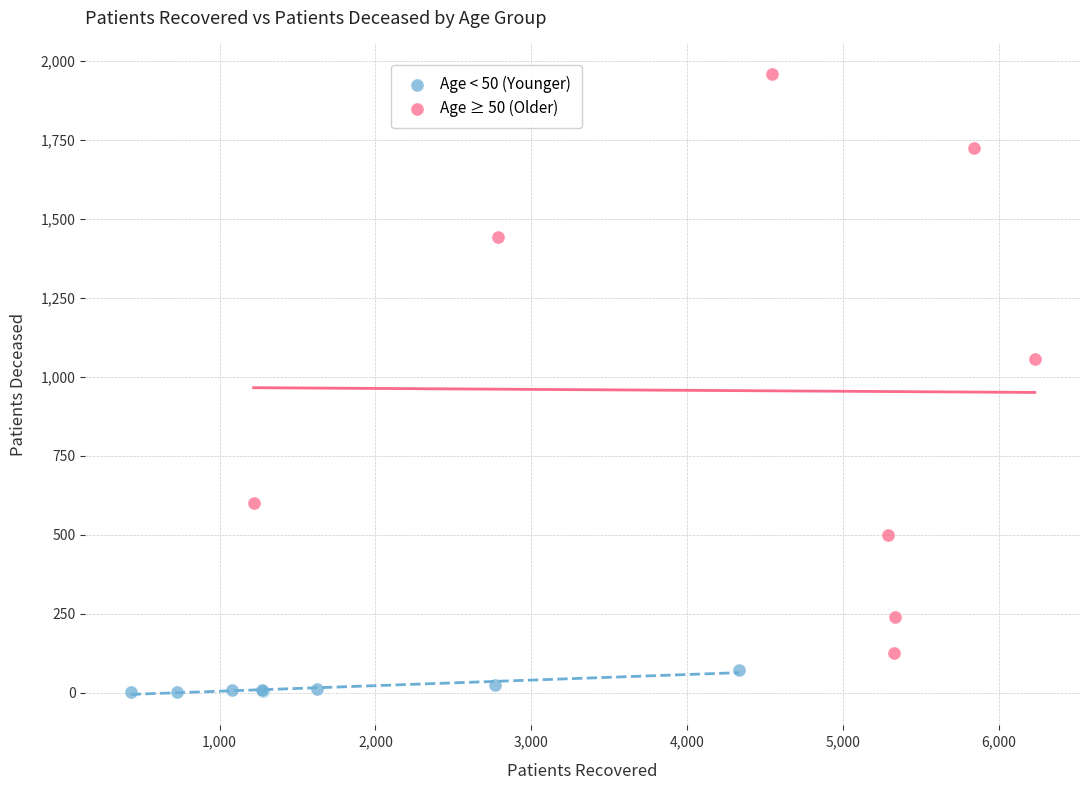

Which series has the widest spread of Y values?

Age ≥ 50 (Older)